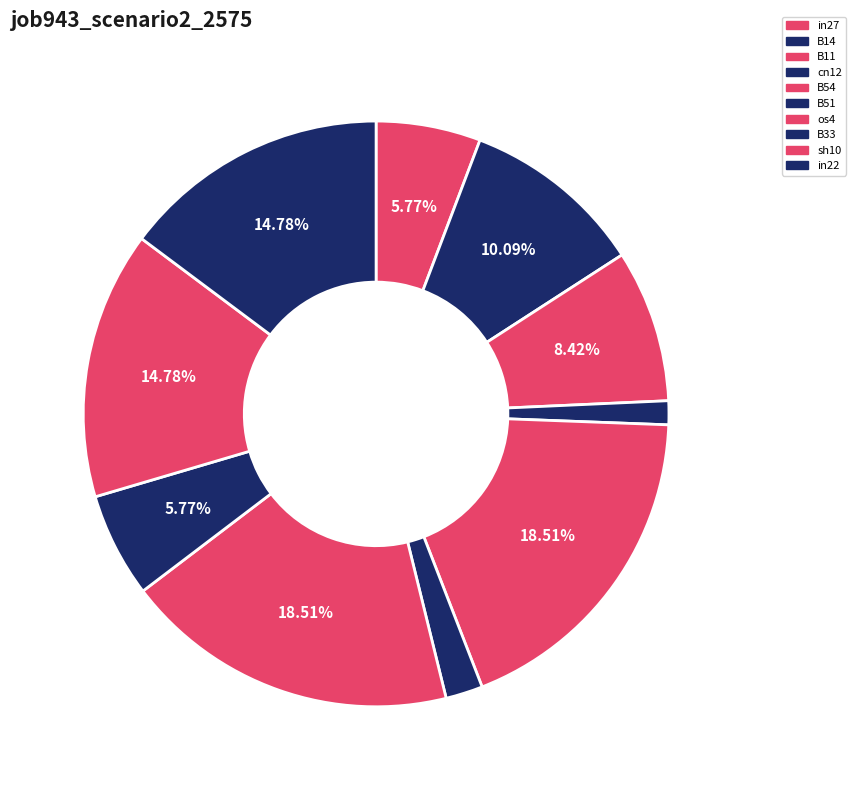

To the nearest percent, what percentage of the pie is B54?

19%